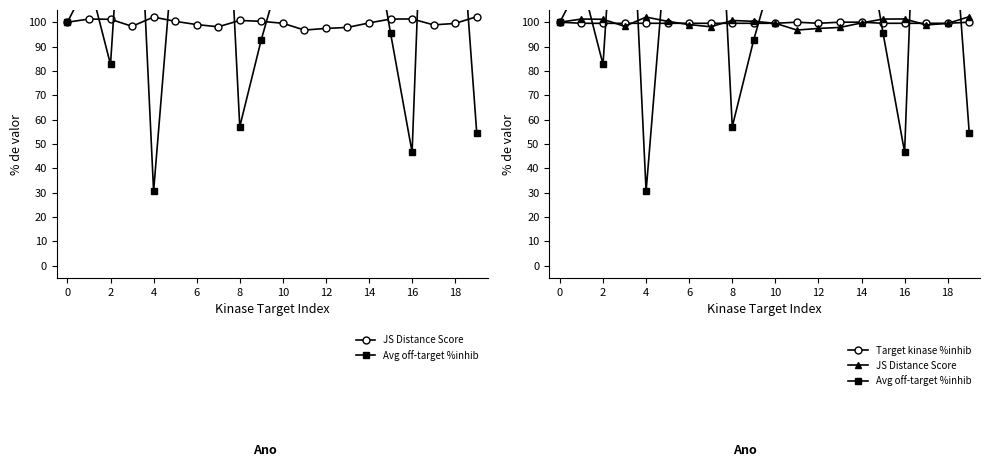

The value of Avg off-target %inhib at 14 is 339.0. True or false?

False